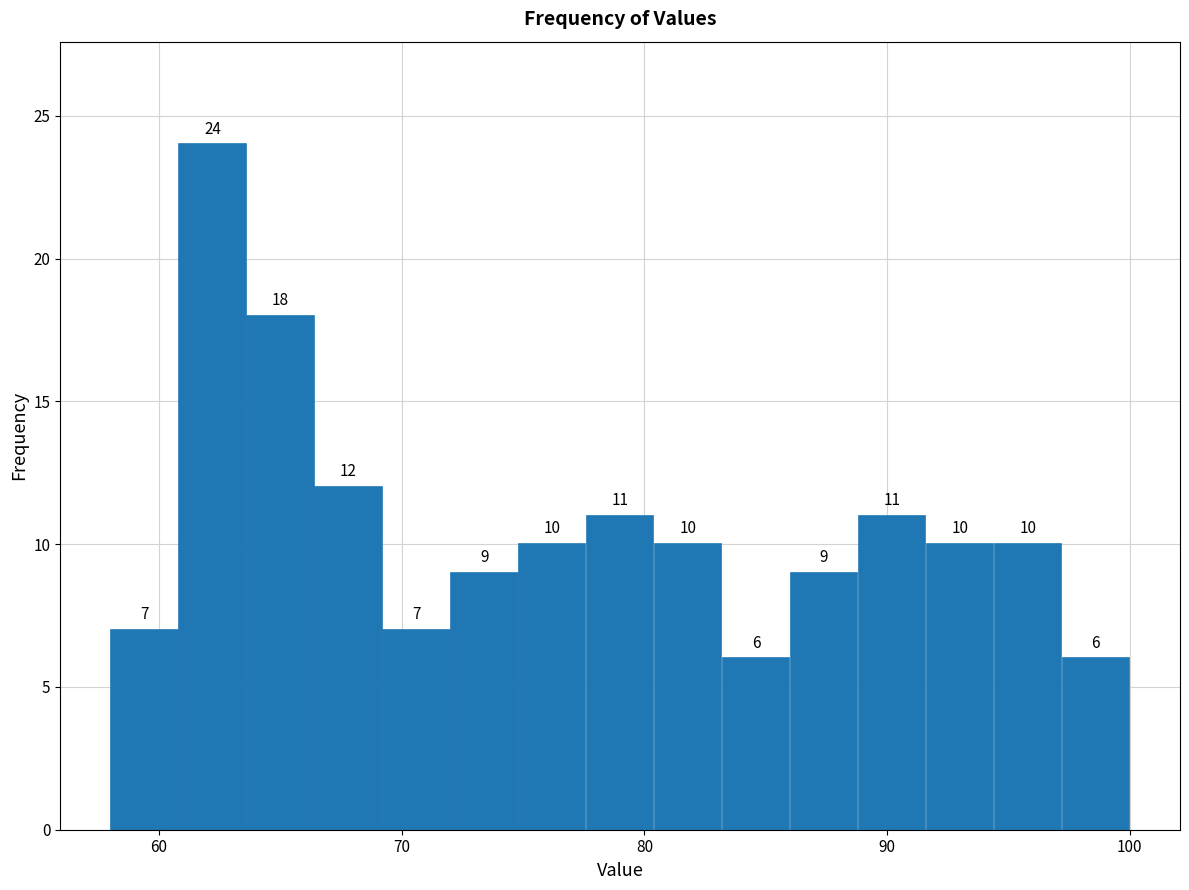

Around what value on the x-axis is the tallest bar? Give the approximate position of its centre, as read against the axis.

62